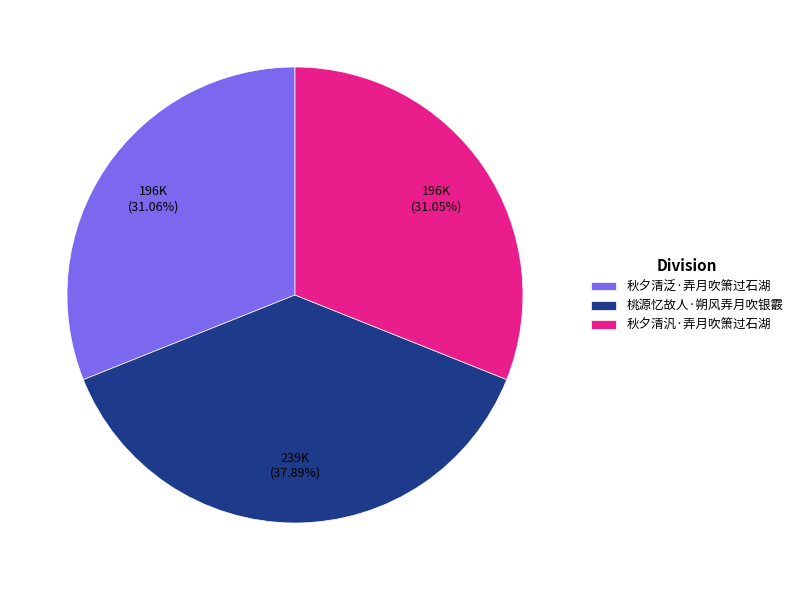

Does 桃源忆故人·朔风弄月吹银霰 represent more than half of the total?

No